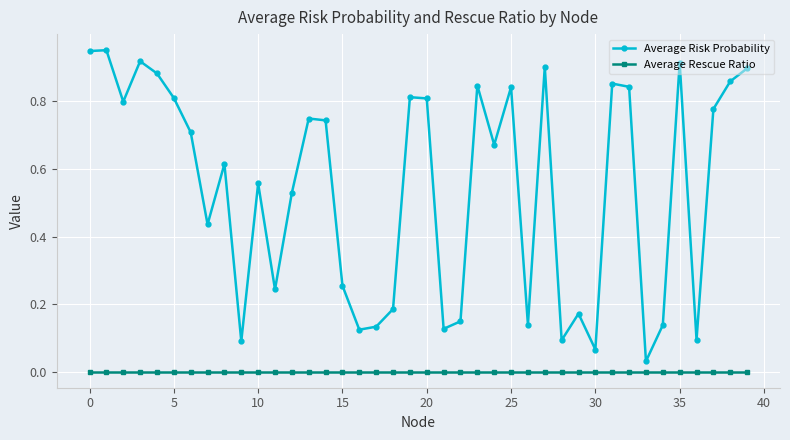

True or false: Average Rescue Ratio and Average Risk Probability intersect in this chart.

False